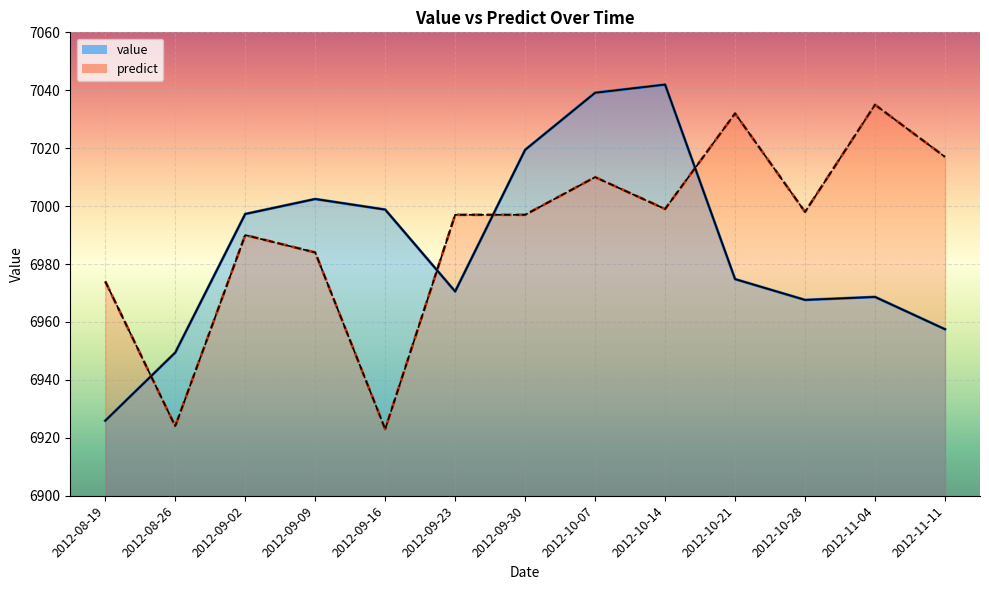

Reading left to right, list all the values displayed in this chart.

value: 6925.9	6949.4	6997.3	7002.4	6998.8	6970.5	7019.4	7039.1	7042.0	6974.8	6967.6	6968.6	6957.5
predict: 6974.0	6924.0	6990.0	6984.0	6923.0	6997.0	6997.0	7010.0	6999.0	7032.0	6998.0	7035.0	7017.0